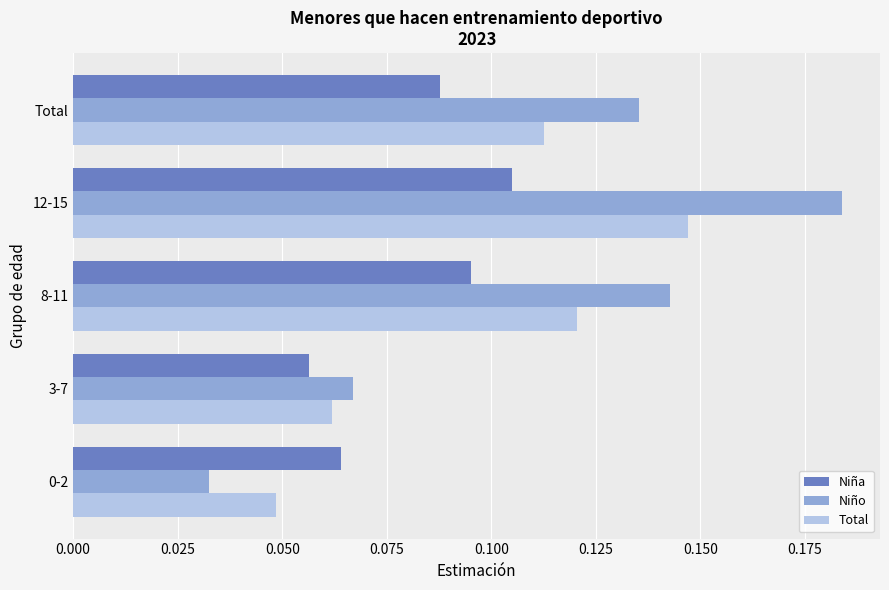

At which label is Niña closest to 0?

3-7